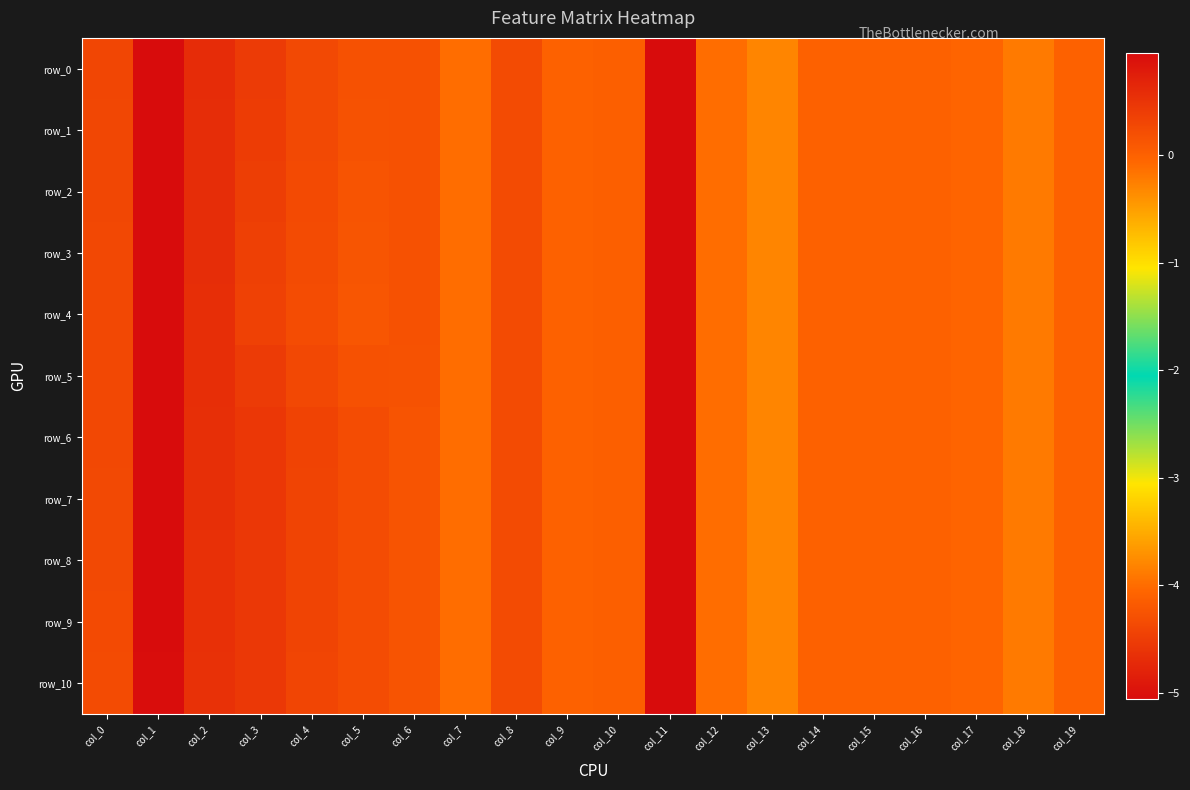

Is it true that row_5 equals 0.2 at col_8?

True